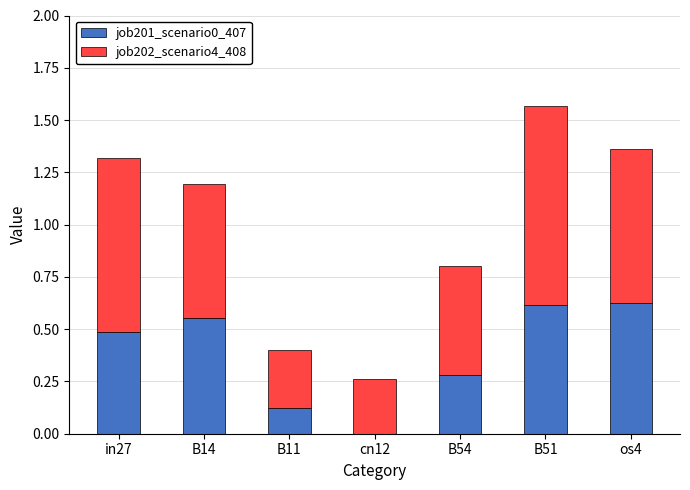

What is the total value across all series at B11?

0.4